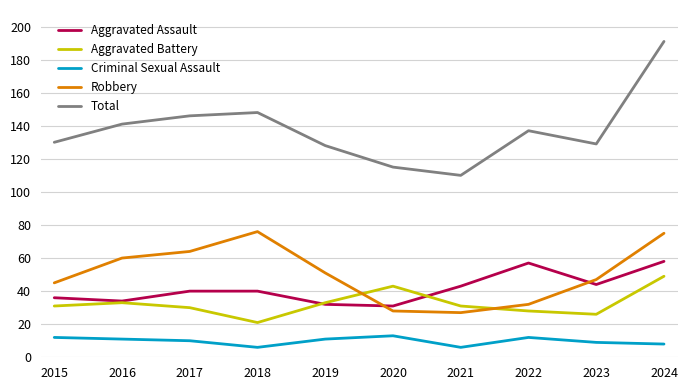

Read the Robbery value at 2021, to the nearest 5.

25